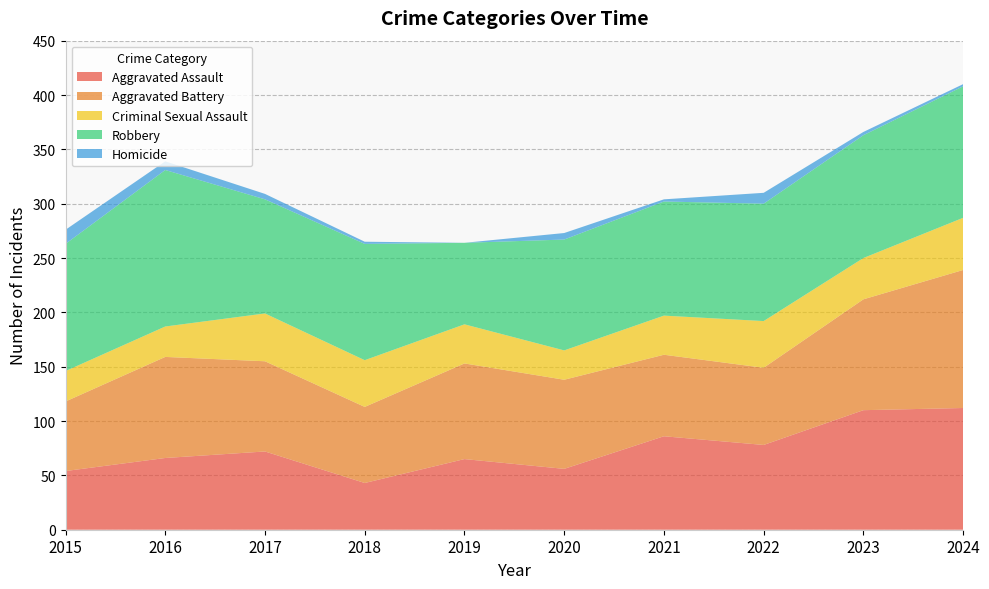

Reading left to right, extract all data points from this chart.

Aggravated Assault: 54	66	72	43	65	56	86	78	110	112
Aggravated Battery: 64	93	83	70	88	82	75	71	102	127
Criminal Sexual Assault: 28	28	44	43	36	27	36	43	38	48
Robbery: 117	144	105	107	75	102	105	108	113	121
Homicide: 13	8	5	2	0	6	2	10	3	2